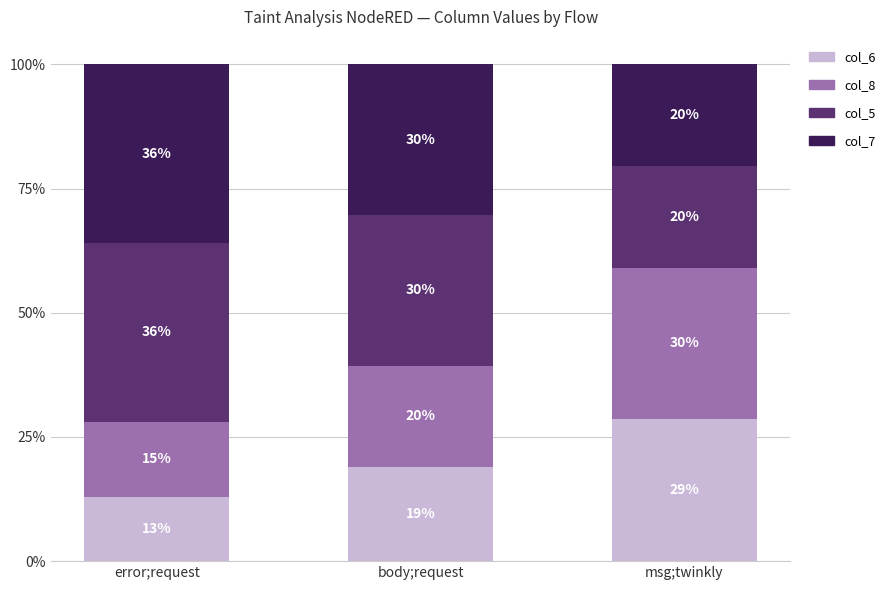

What are all the series names shown in the legend?

col_6, col_8, col_5, col_7